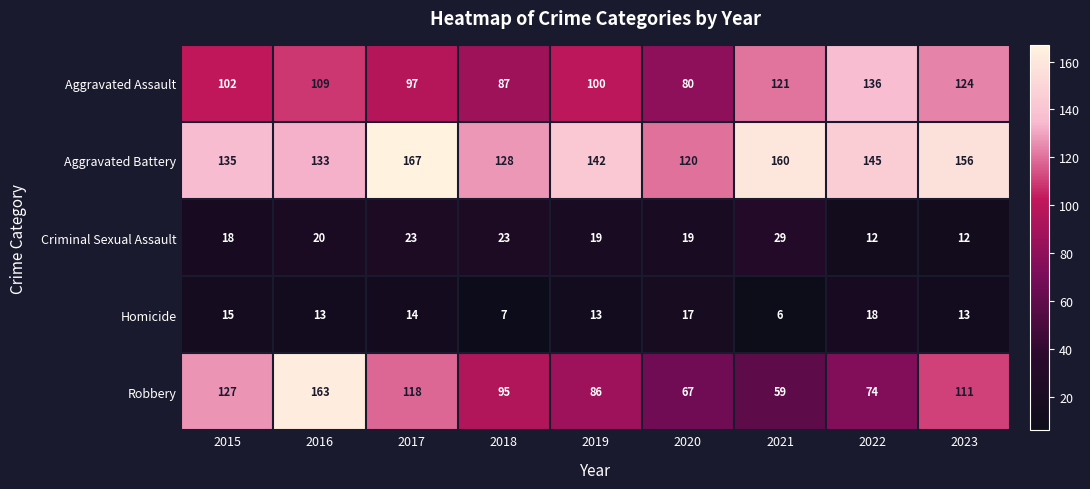

Is the value of Aggravated Battery at 2021 greater than the value of Robbery at 2020?

Yes